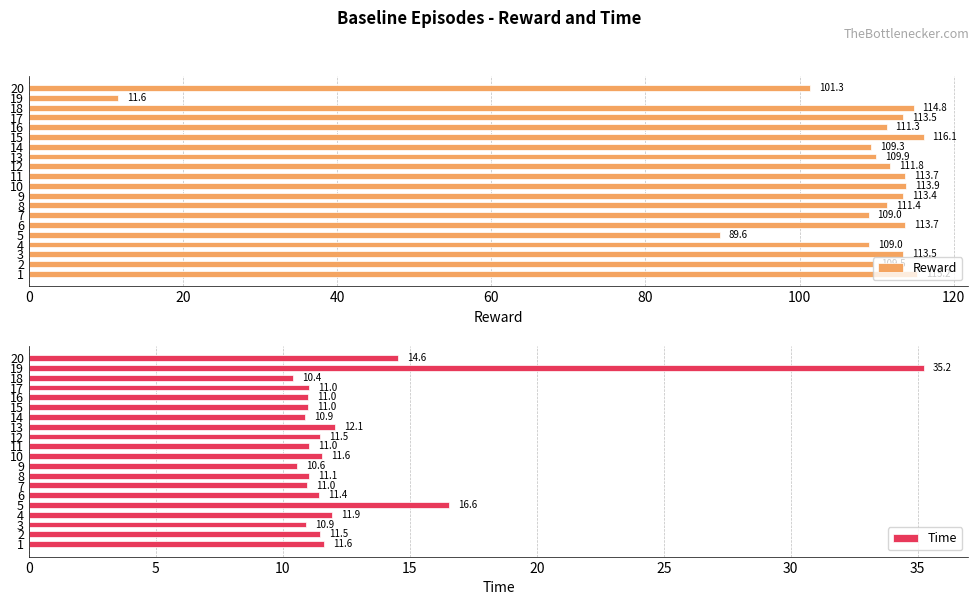

What is the difference between the Reward values at 2 and 4?

0.4